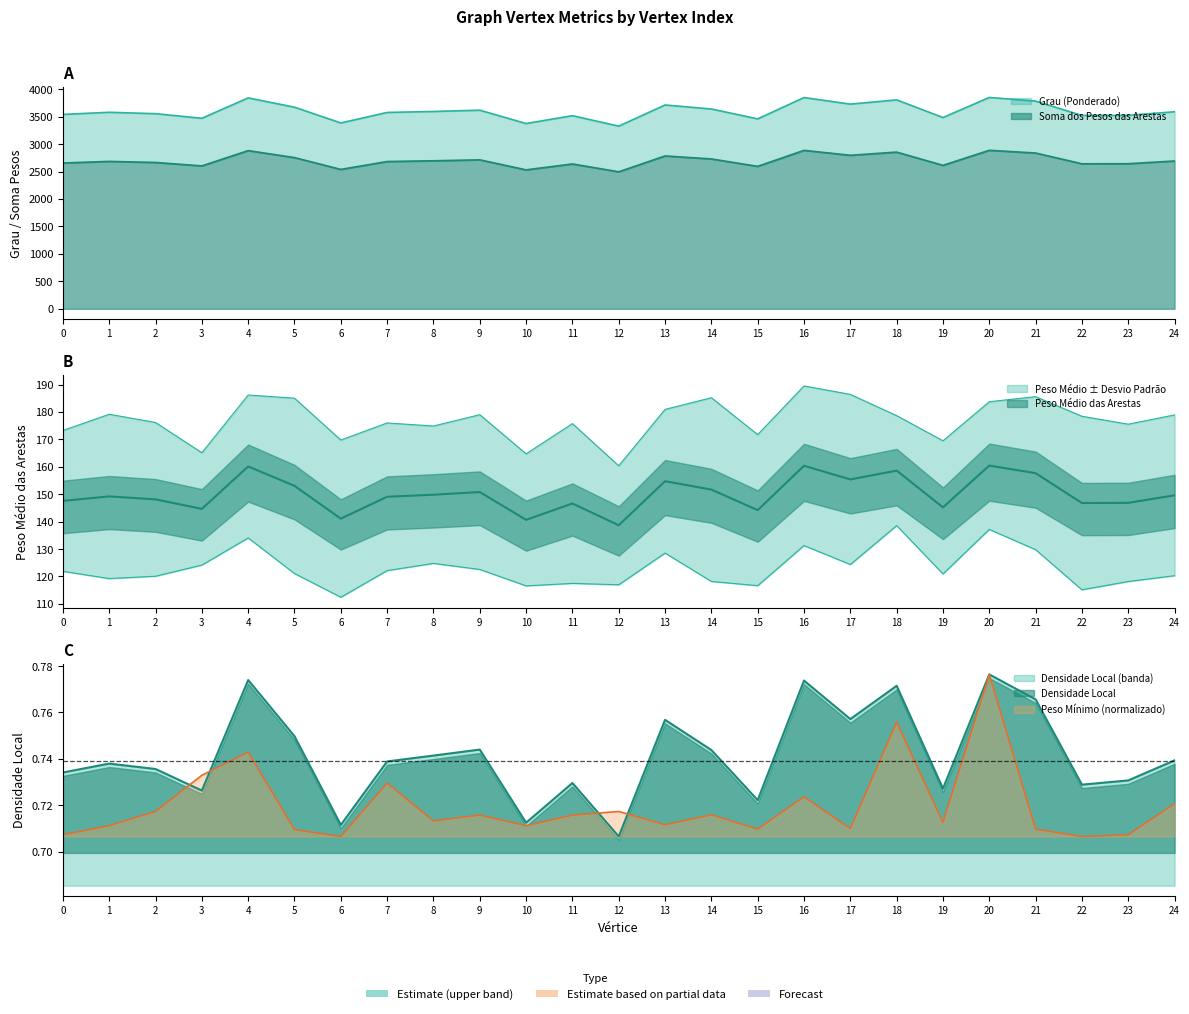

Where is the first local minimum for Peso Minimo das Arestas?

6